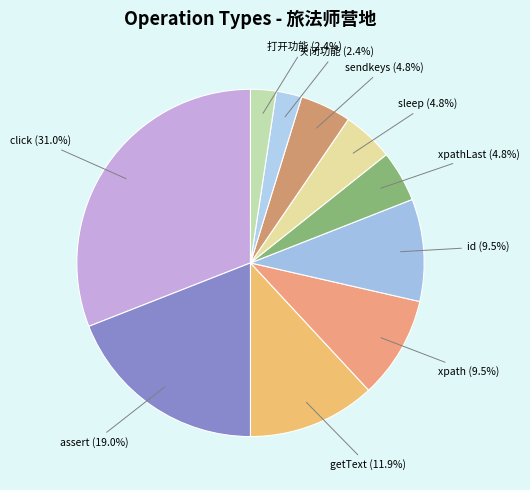

How many segments does this pie chart have?

10